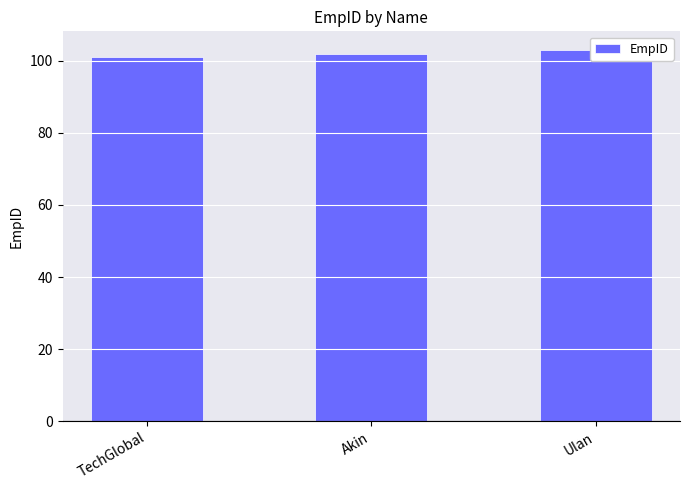

What is the minimum value shown in the chart?

101